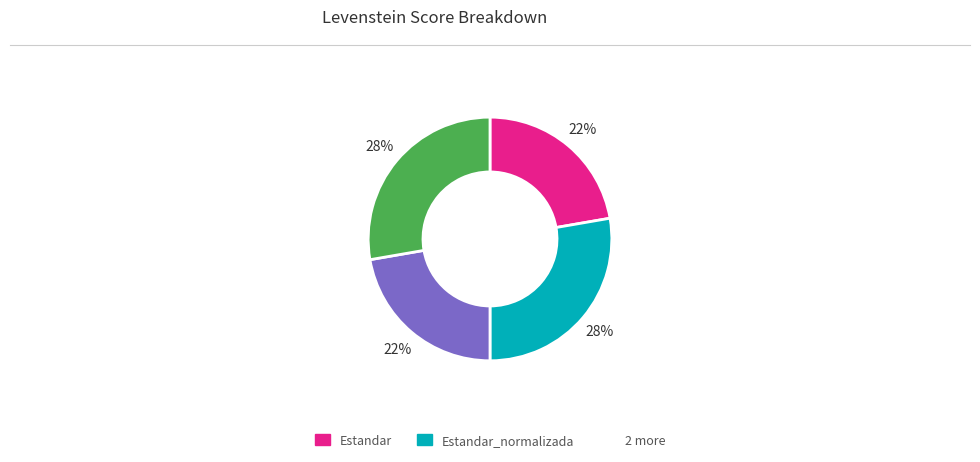

To the nearest percent, what is the average slice percentage?

25%